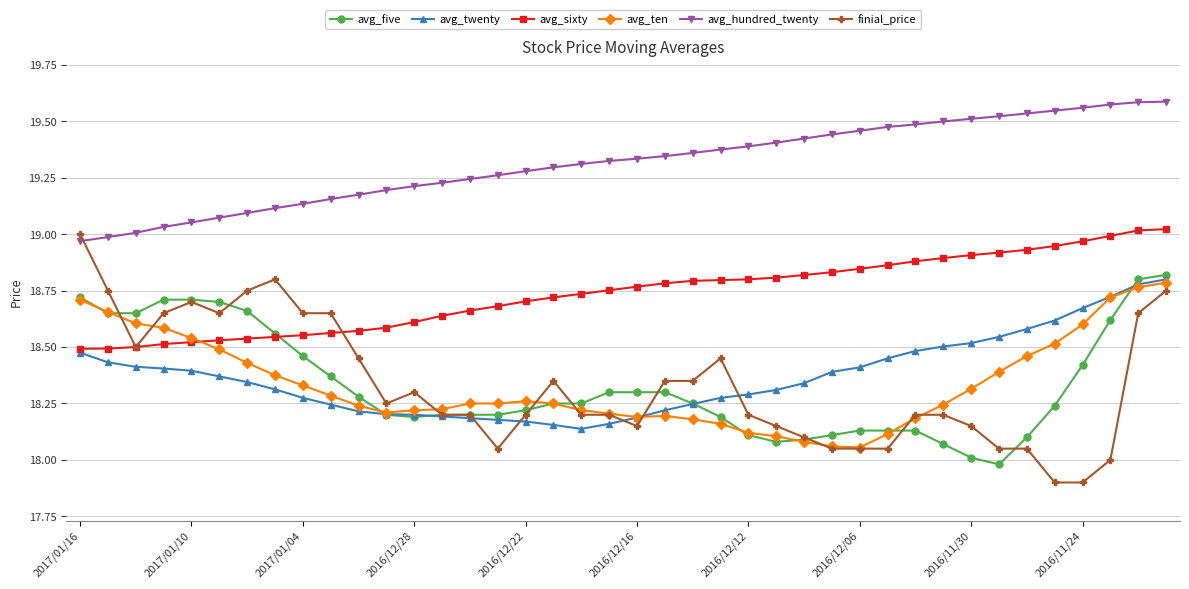

Which series has the widest spread of values?

finial_price